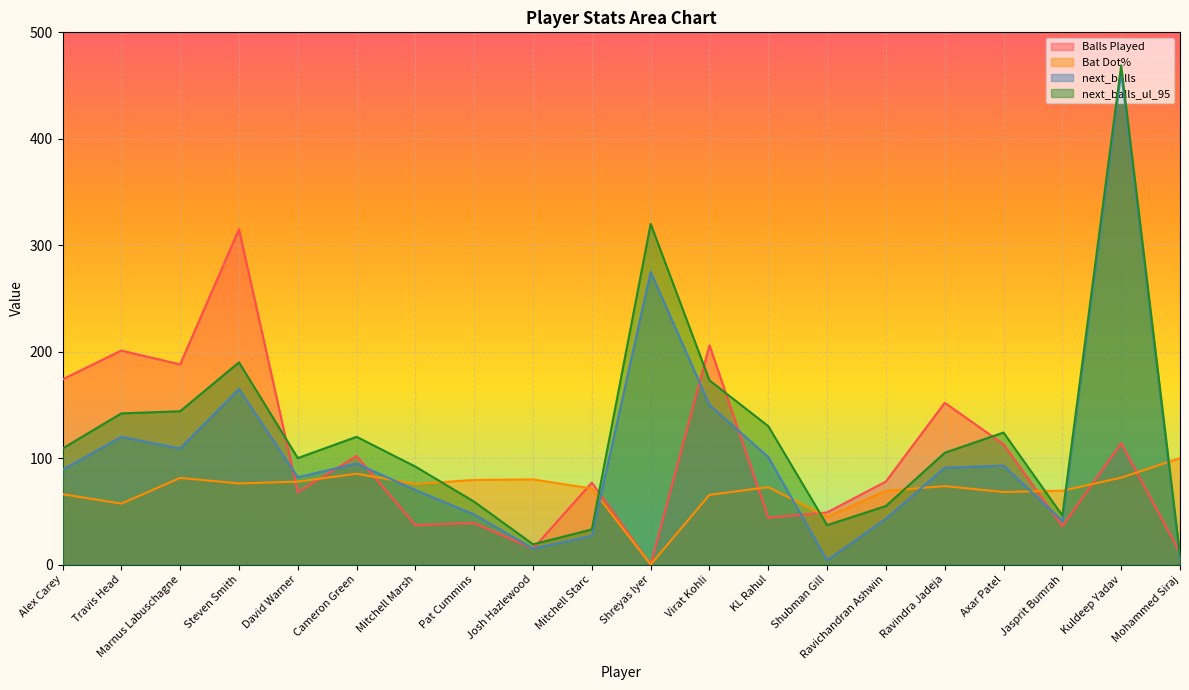

What are all the series names shown in the legend?

Balls Played, Bat Dot%, next_balls, next_balls_ul_95